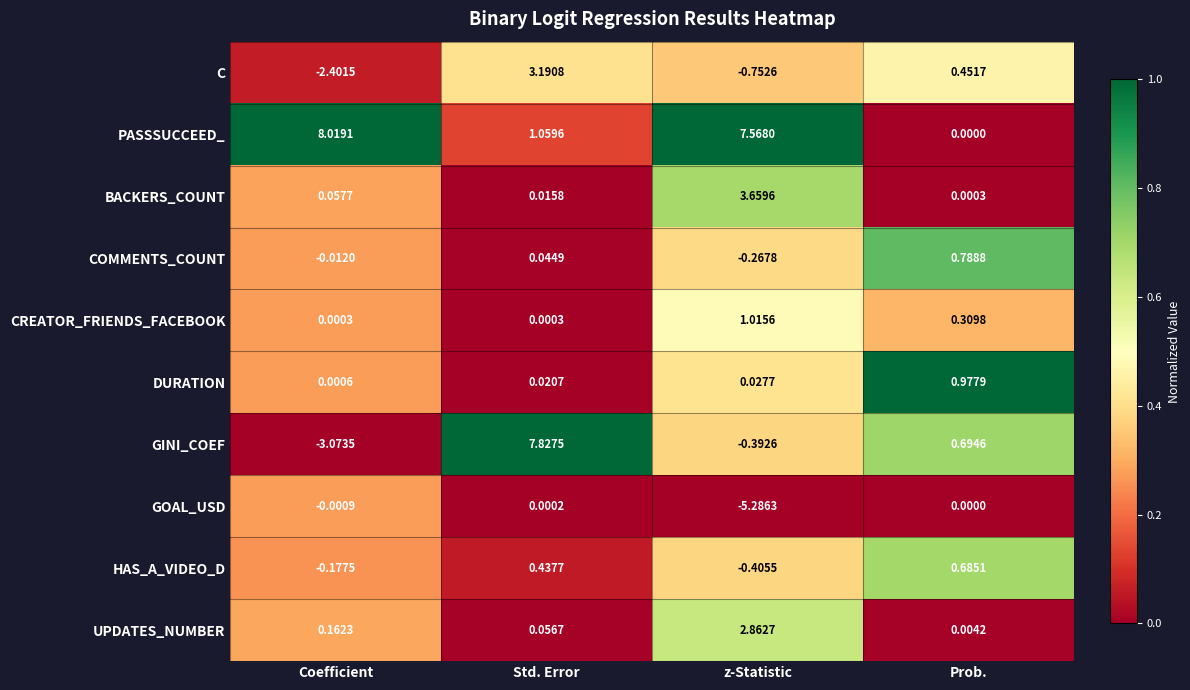

At which label does GOAL_USD first exceed 0?

Std. Error